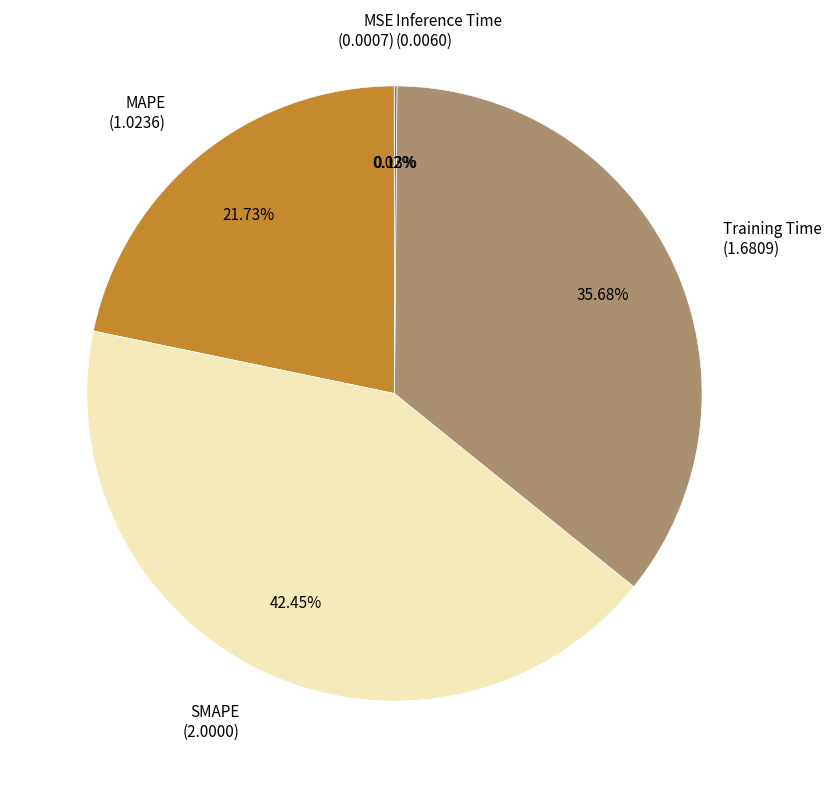

To the nearest percent, what percentage of the pie is MAPE?

22%